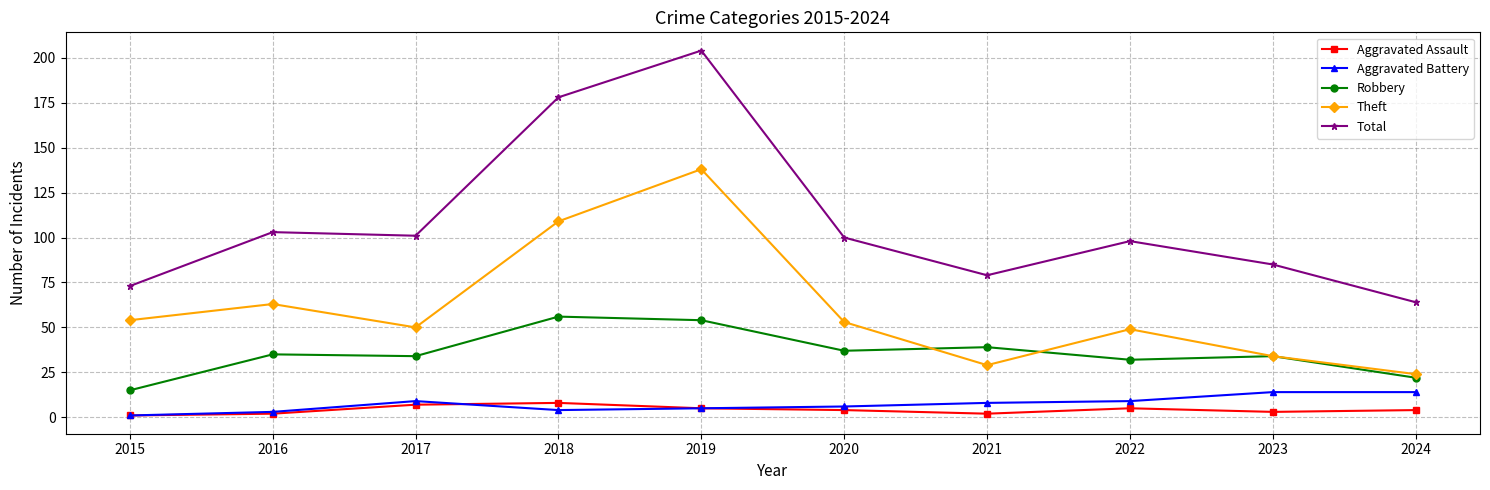

True or false: Aggravated Assault and Robbery intersect in this chart.

False